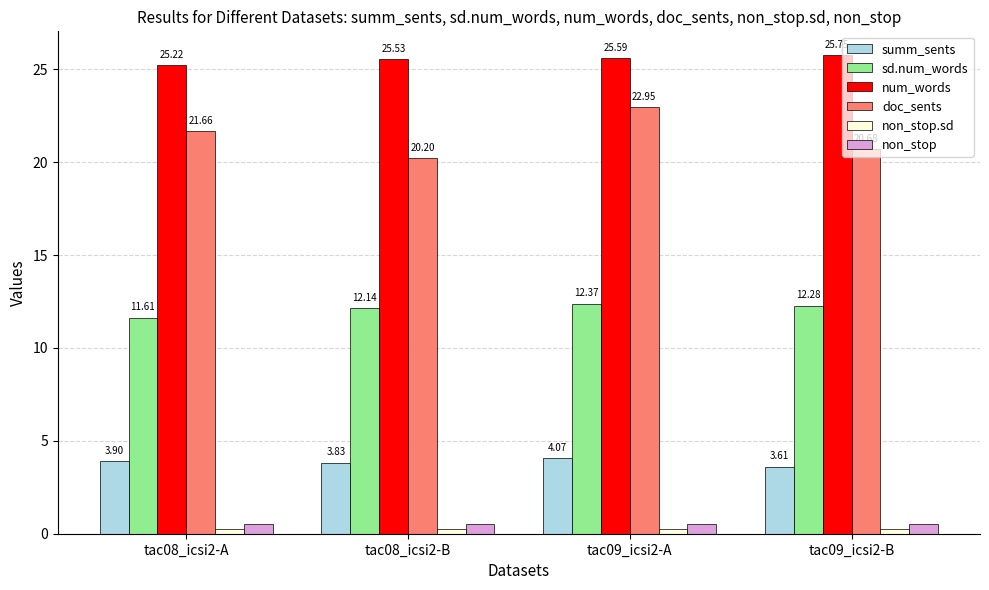

Rank the categories by summ_sents value from lowest to highest.

tac09_icsi2-B, tac08_icsi2-B, tac08_icsi2-A, tac09_icsi2-A